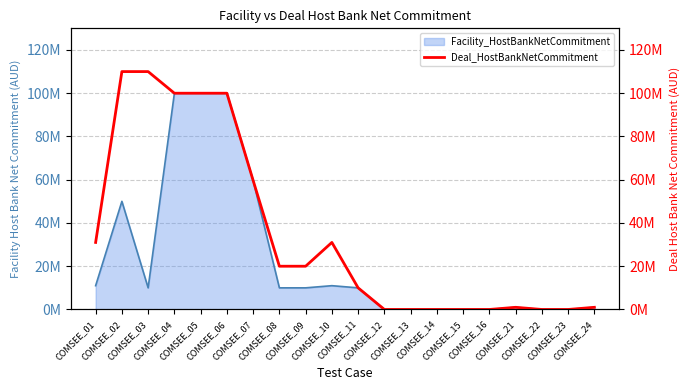

How many values are below 20000000?

10